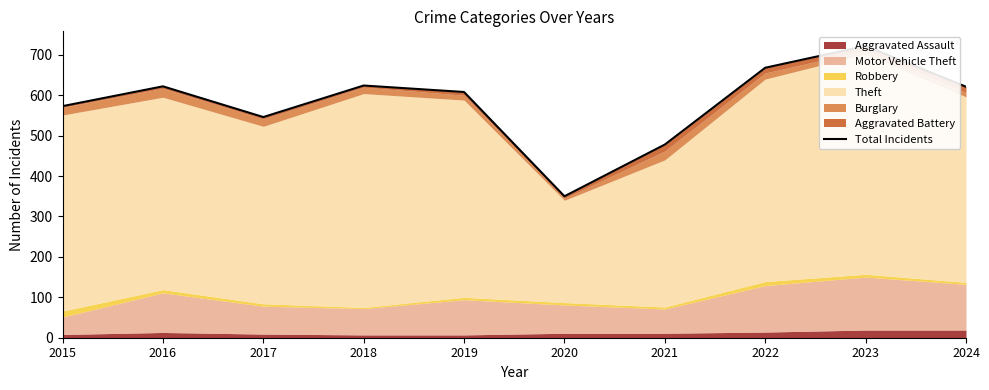

Reading left to right, transcribe all the data shown in this chart.

573	622	546	624	608	350	478	668	722	621